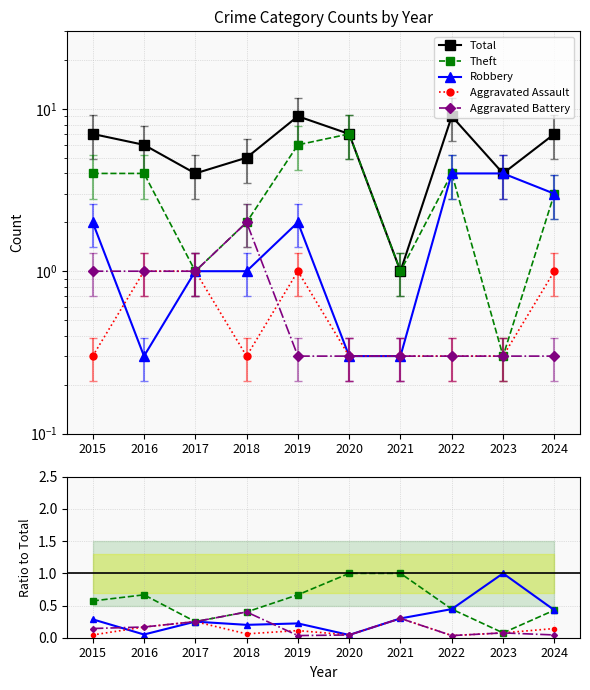

True or false: Robbery has more than 1 interior local peaks.

True